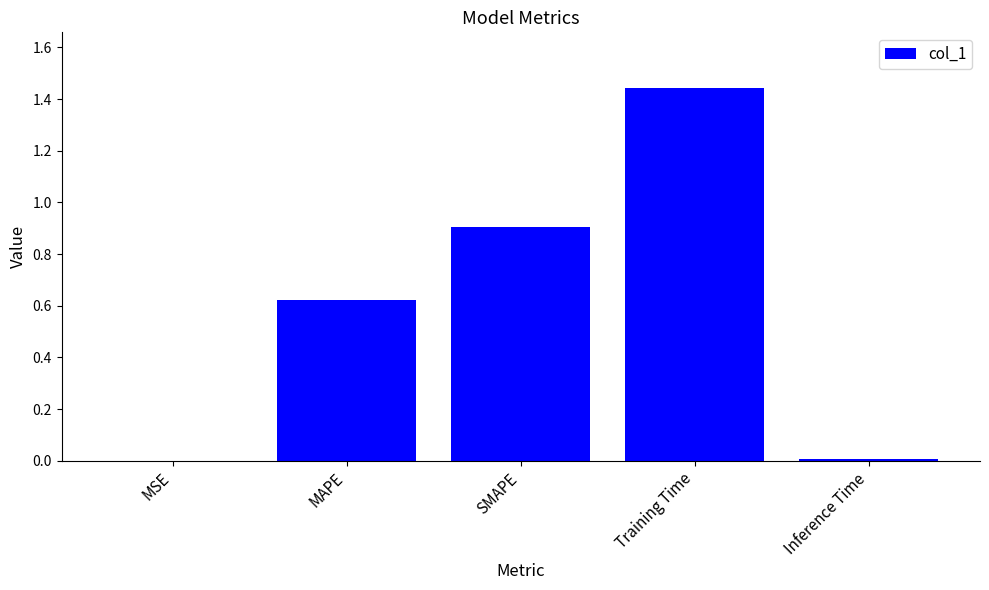

What is the sum of all values?

3.0